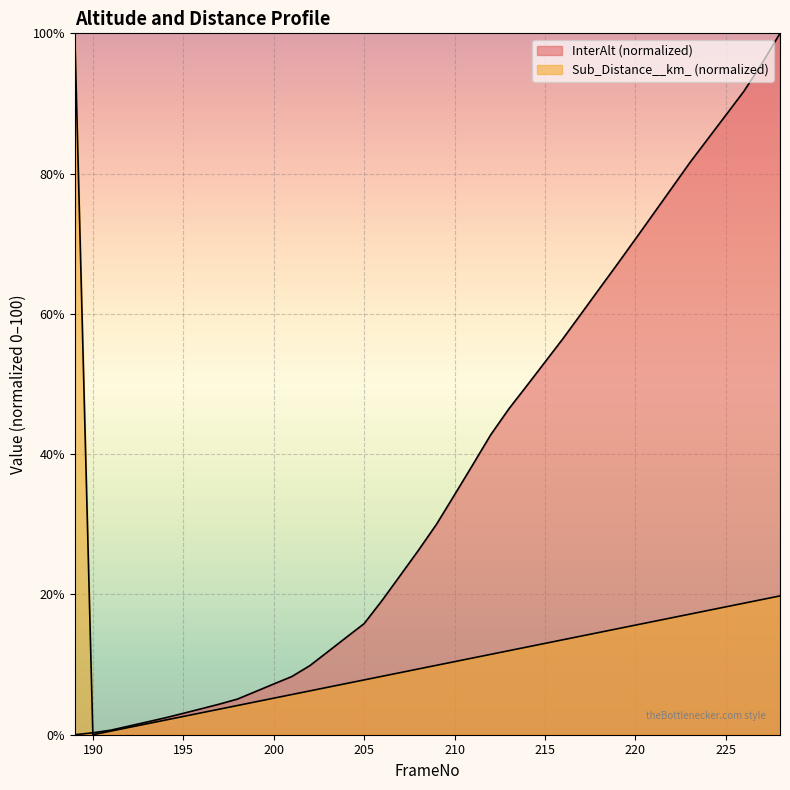

Which series has the largest range (max minus min)?

InterAlt